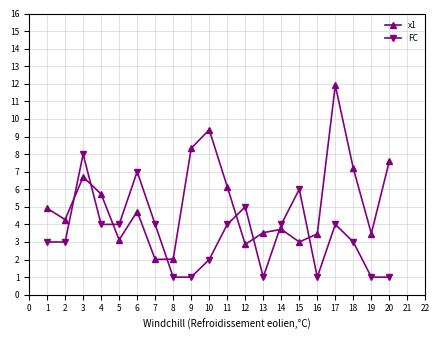

How many values in the x1 series are below 4?

9